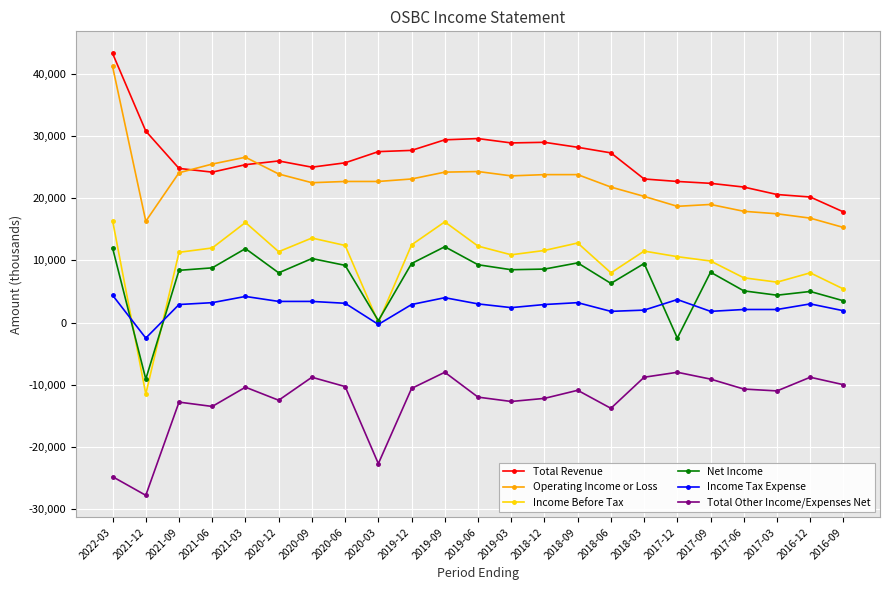

Count the number of categories in the chart.

23